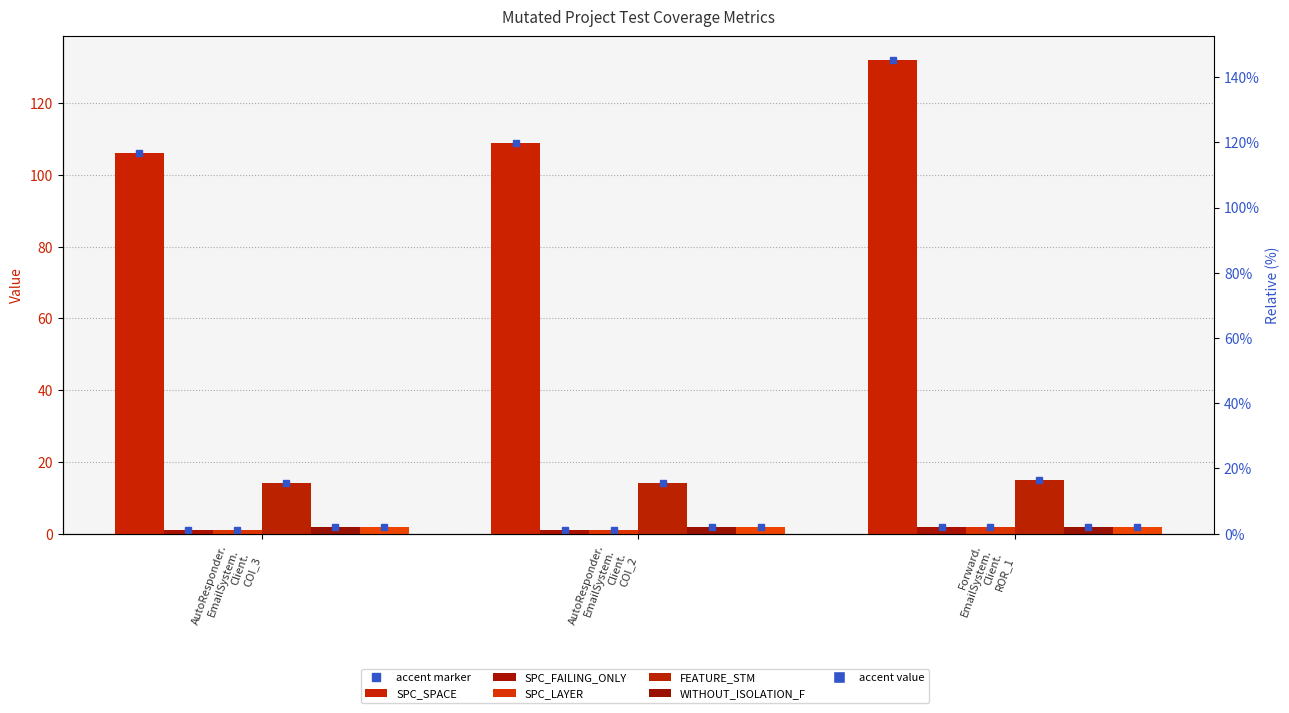

What is the difference between the maximum and second lowest values in the SPC_SPACE series?

23